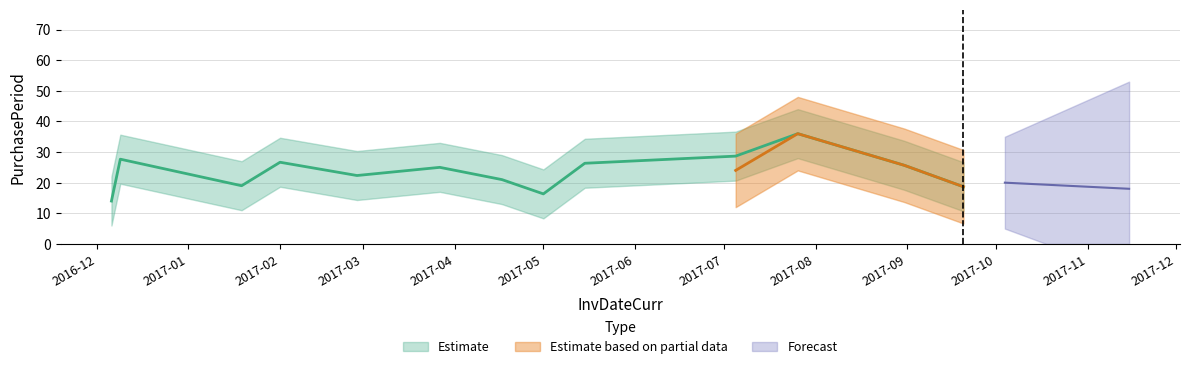

True or false: the data shows 5 at 2016-12-09.

False